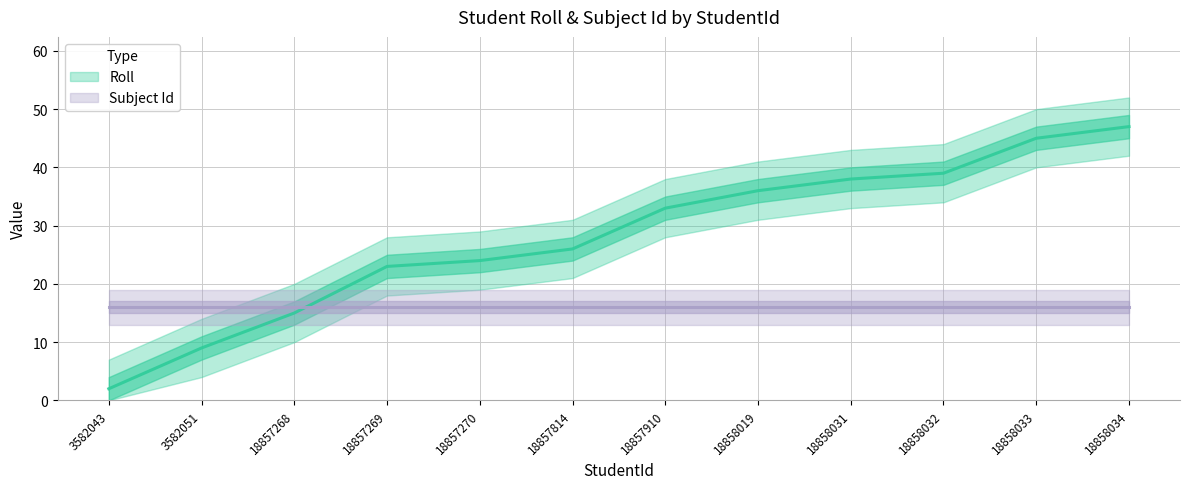

Reading left to right, extract all data points from this chart.

2	9	15	23	24	26	33	36	38	39	45	47